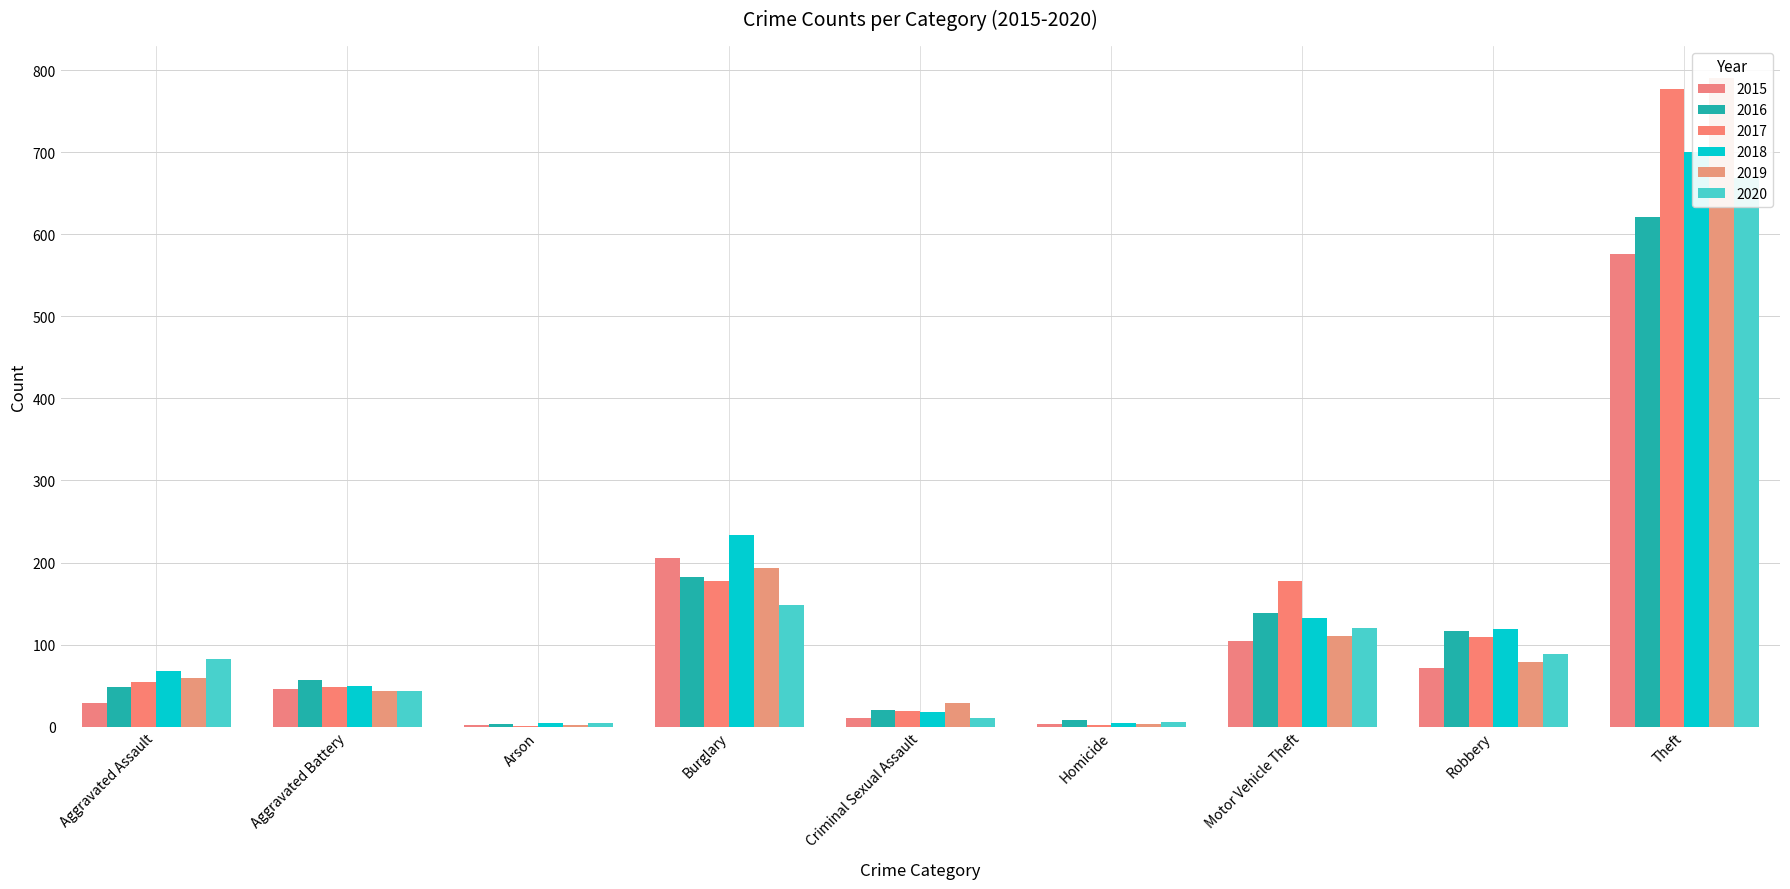

Which category has the highest value in the 2020 series?

Theft